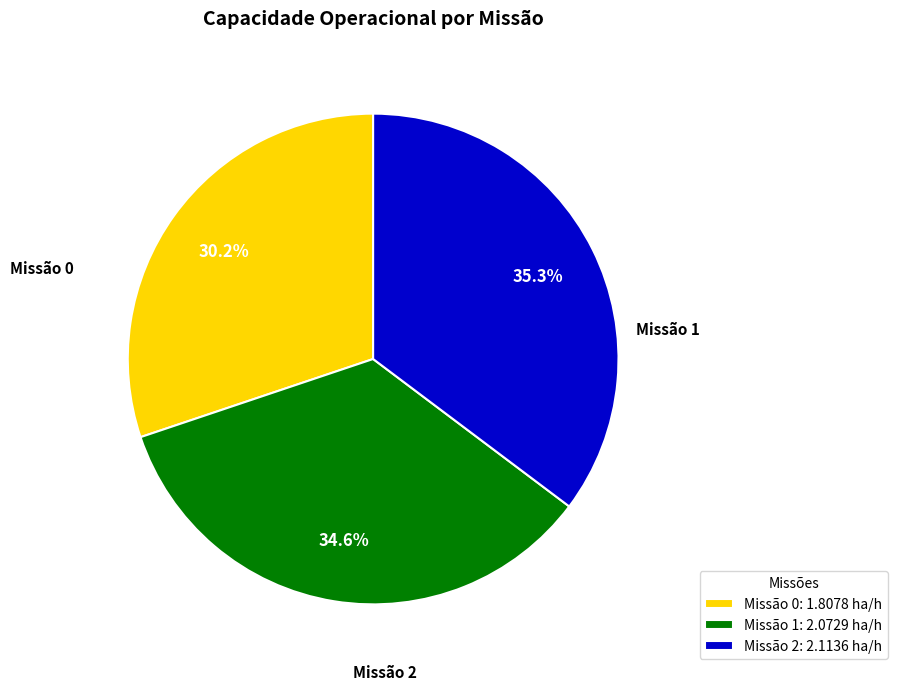

Is there a majority slice in this chart?

No